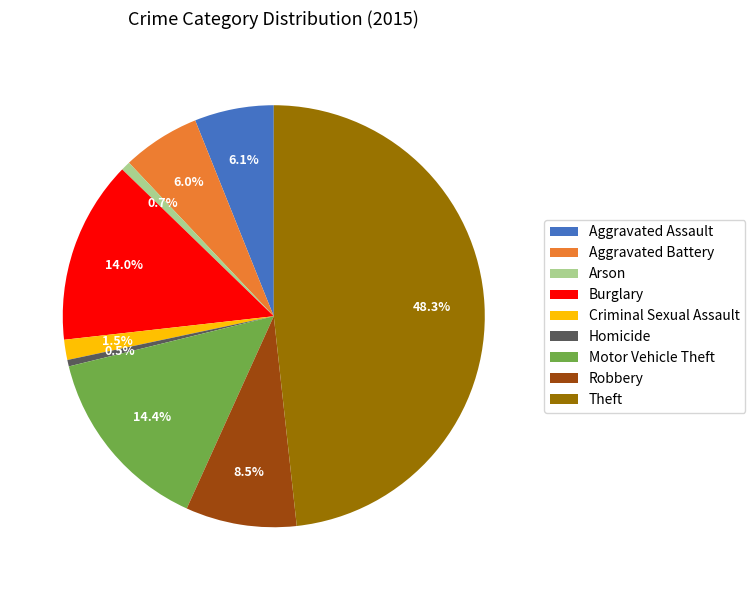

How many slices are in this pie chart?

9